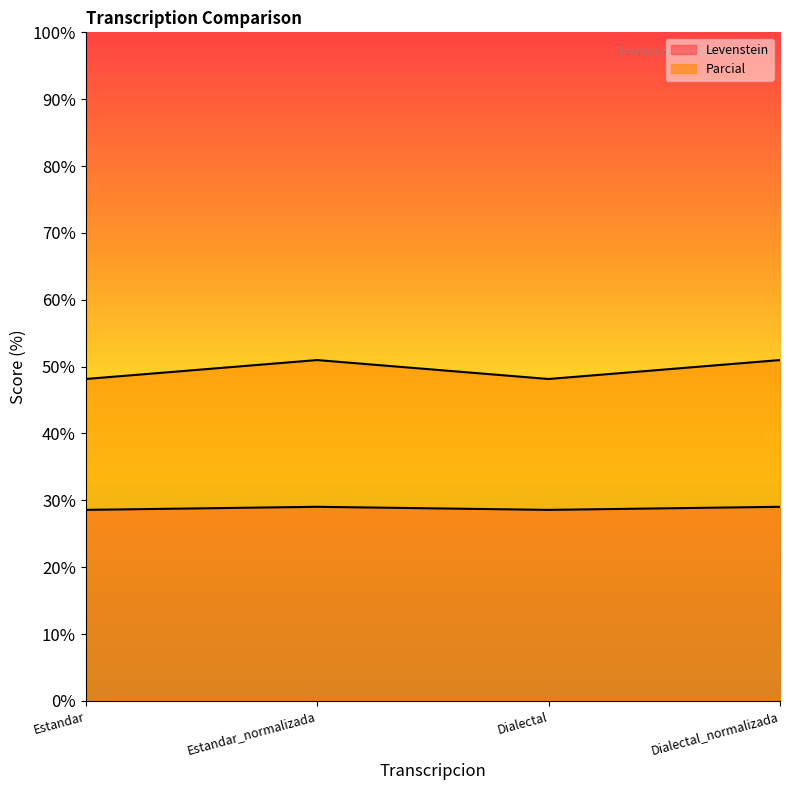

Rank the series by their average value, from lowest to highest.

Levenstein, Parcial